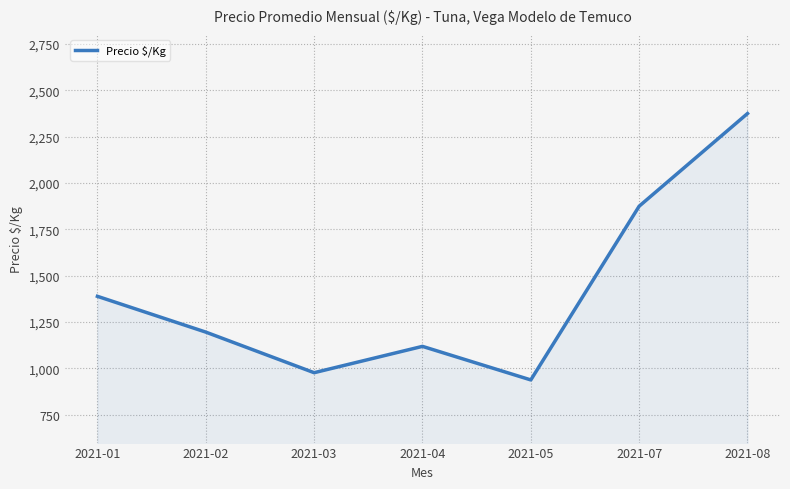

Reading left to right, extract all data points from this chart.

1389	1196	977	1119	938	1875	2375